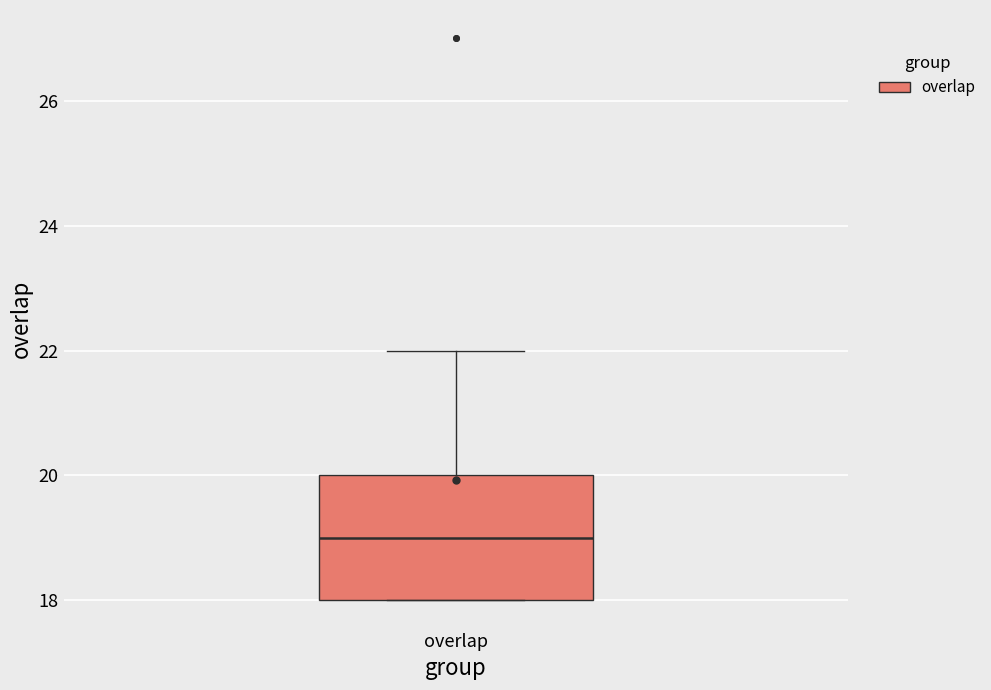

Where is the upper edge of the box for overlap on the y-axis? The values are not printed on the chart, so give them approximately, as read against the axis.

20